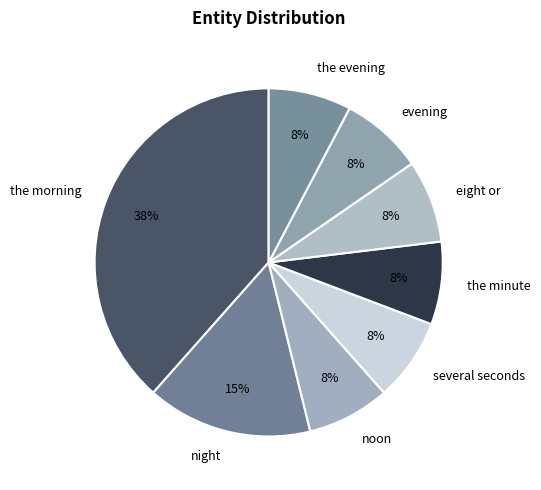

True or false: the evening accounts for 16% of the total.

False